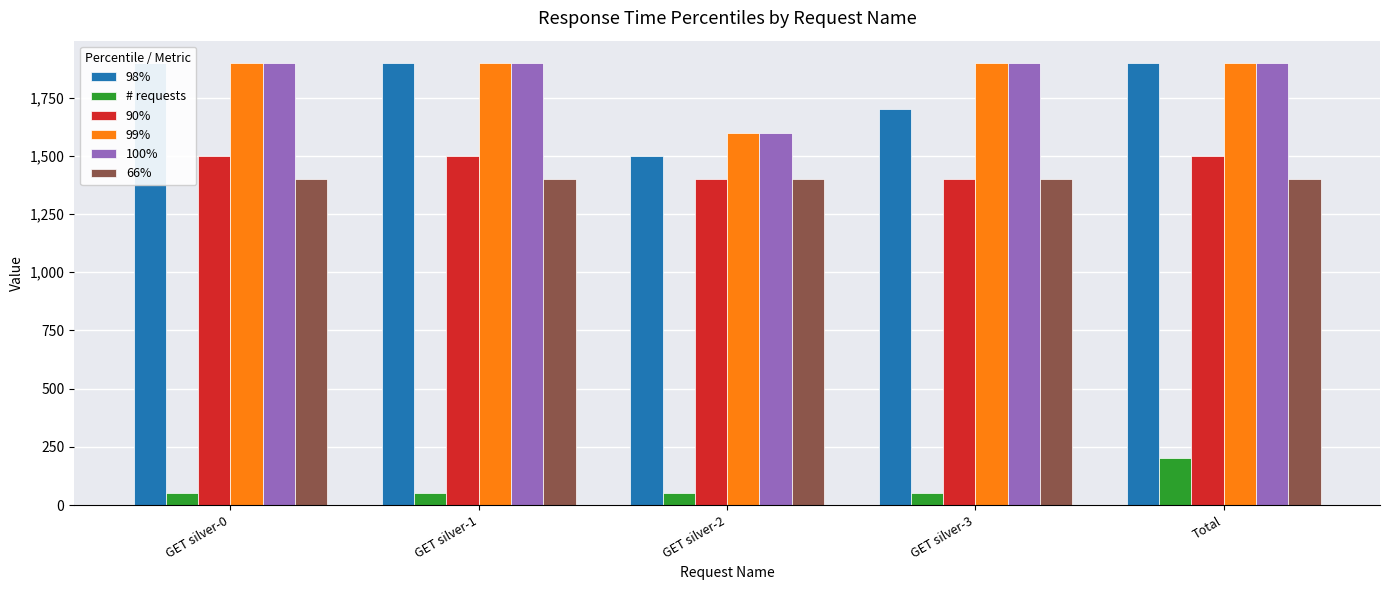

Which category has the highest value across all series?

GET silver-0